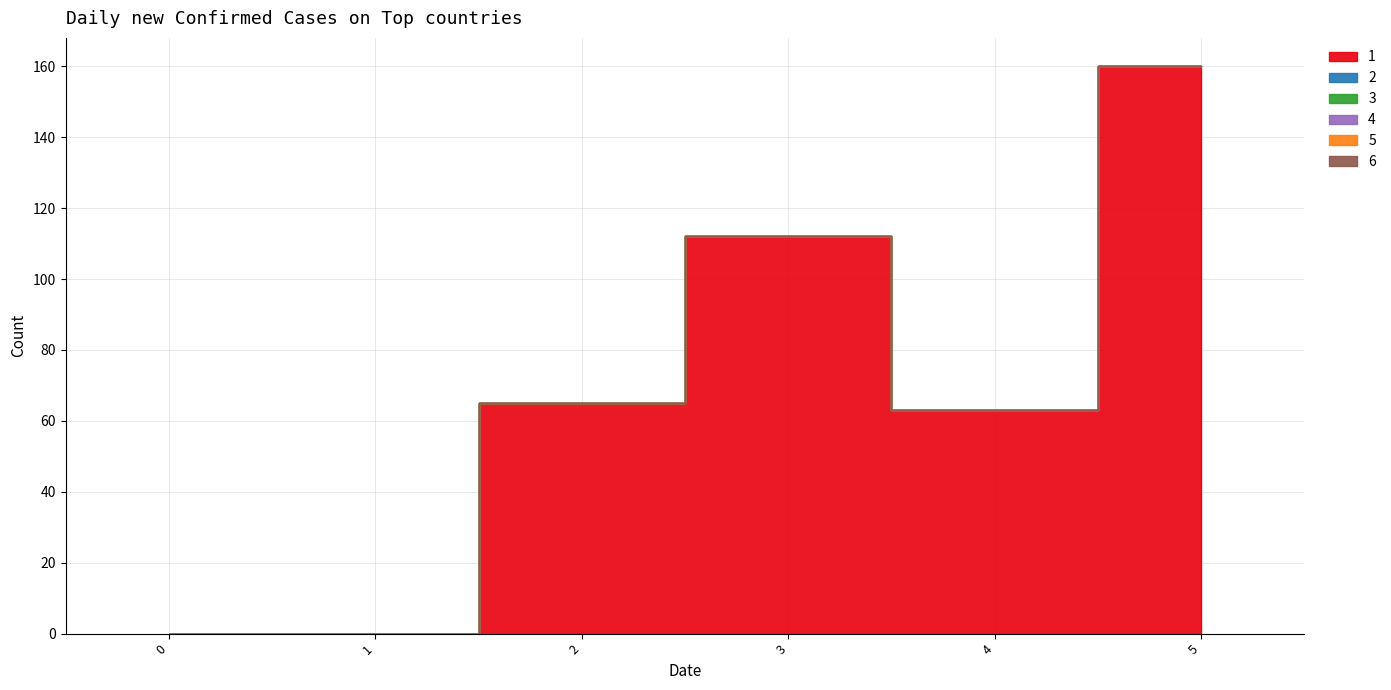

Reading left to right, transcribe all the data shown in this chart.

1: 0=0	1=0	2=65	3=112	4=63	5=160
2: 0=0	1=0	2=0	3=0	4=0	5=0
3: 0=0	1=0	2=0	3=0	4=0	5=0
4: 0=0	1=0	2=0	3=0	4=0	5=0
5: 0=0	1=0	2=0	3=0	4=0	5=0
6: 0=0	1=0	2=0	3=0	4=0	5=0